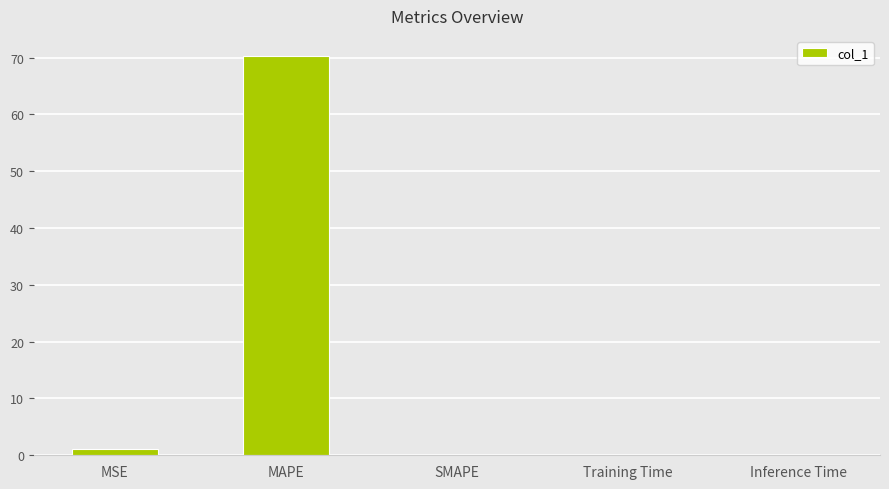

The value at MAPE is 112.5. True or false?

False